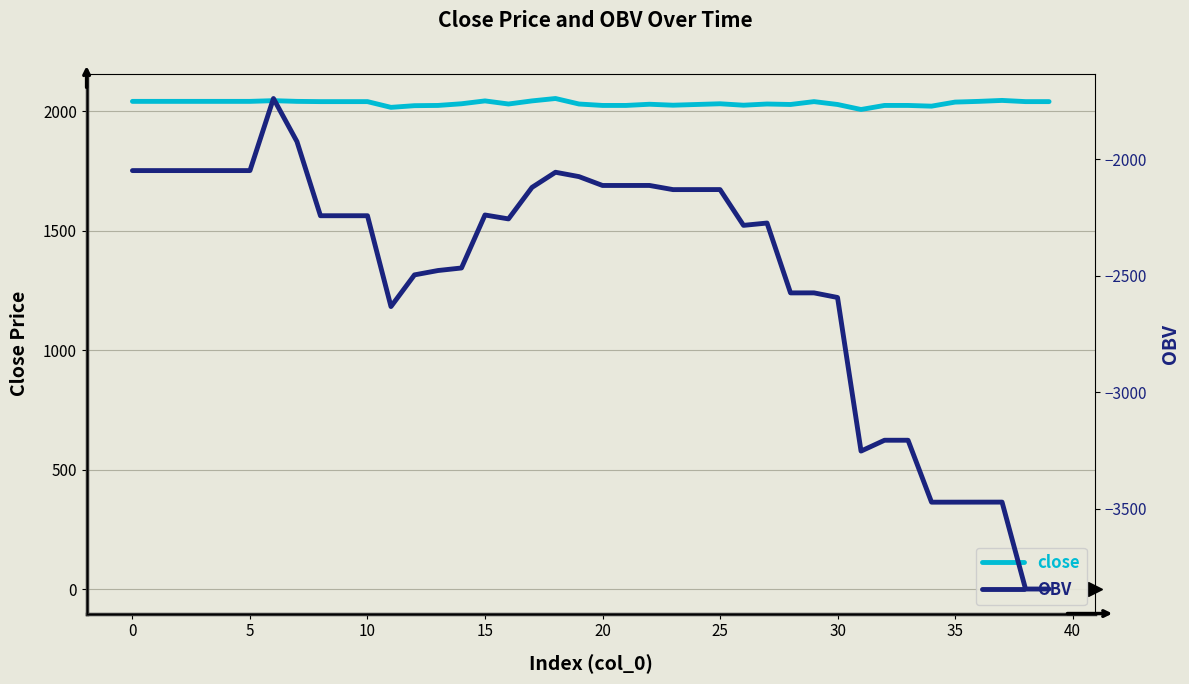

What value does the close series have at 35?

2038